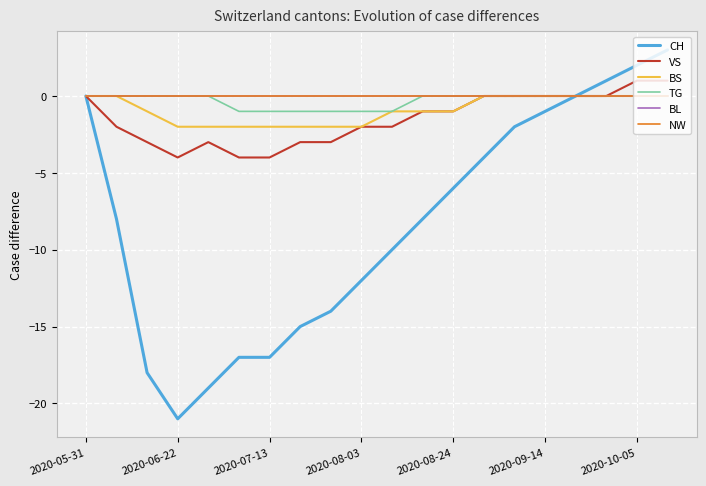

Does the chart display data point markers on the line(s)?

No